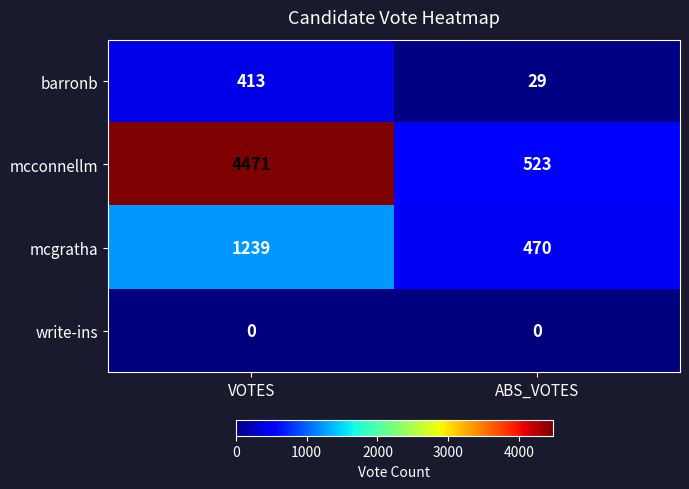

What is the greatest value displayed?

4471